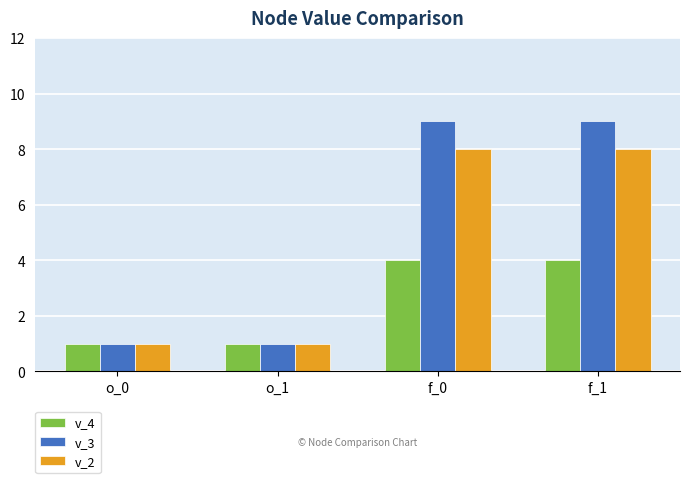

Is it true that v_2 equals 8 at f_0?

True